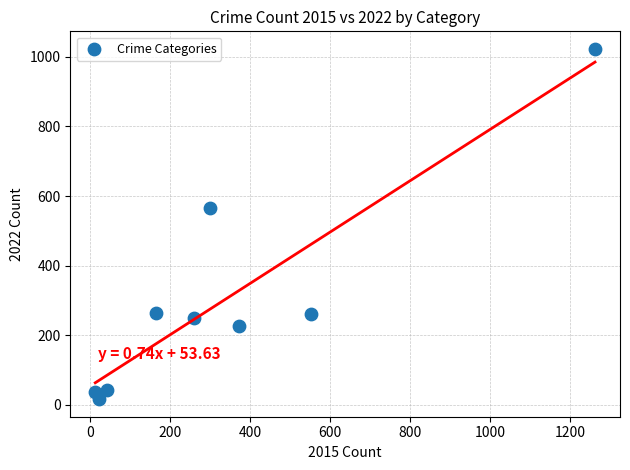

What Y value in the scatter plot is closest to 519?

567